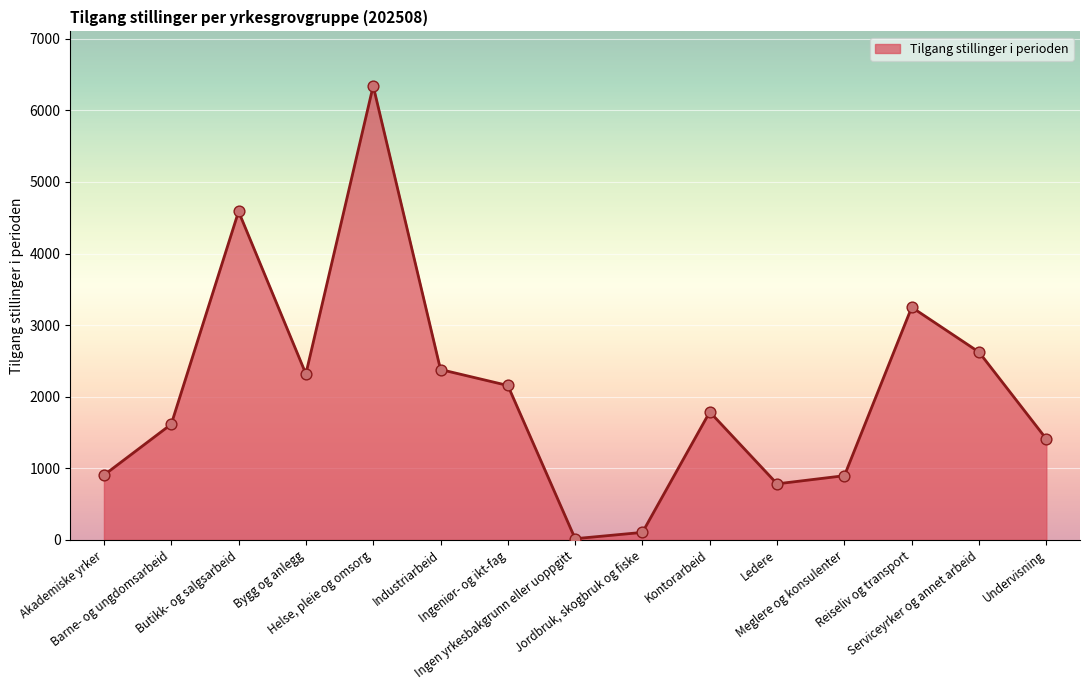

What is the ratio of the value at Undervisning to the value at Kontorarbeid?

0.8